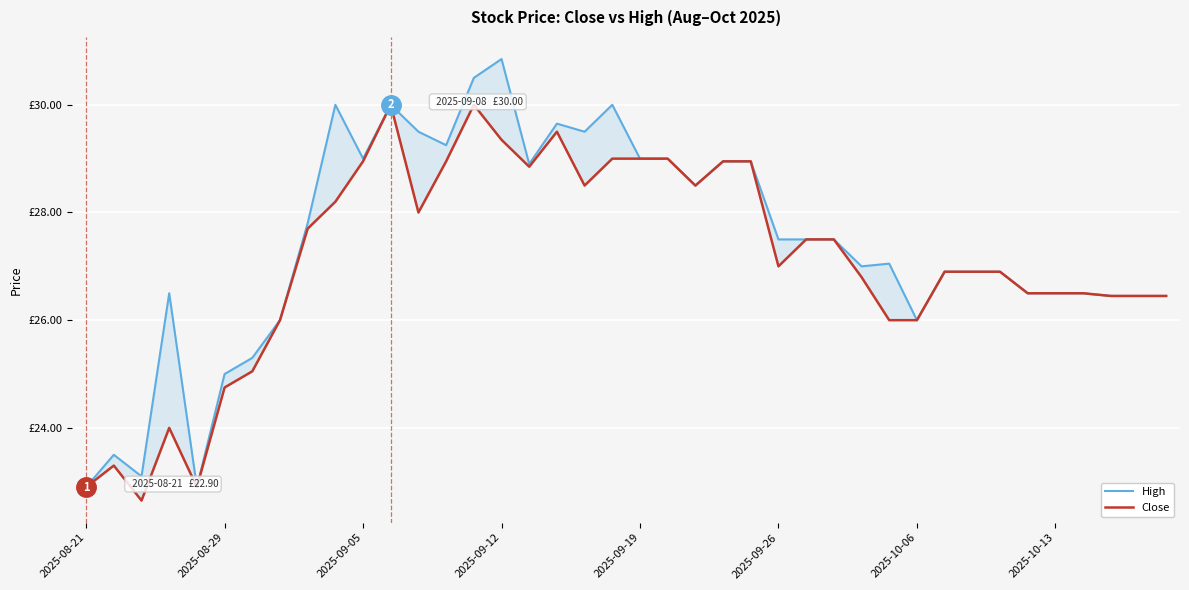

The value of Close at 19 is 38.0. True or false?

False